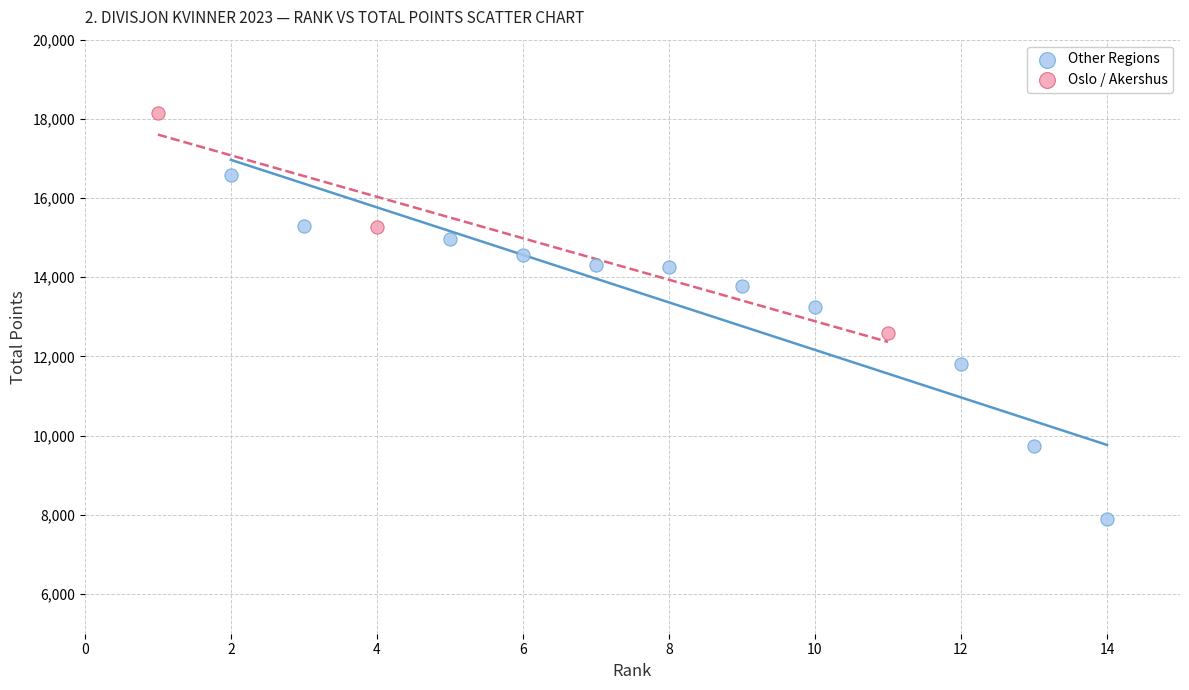

Which series reaches the maximum Y coordinate?

Oslo / Akershus